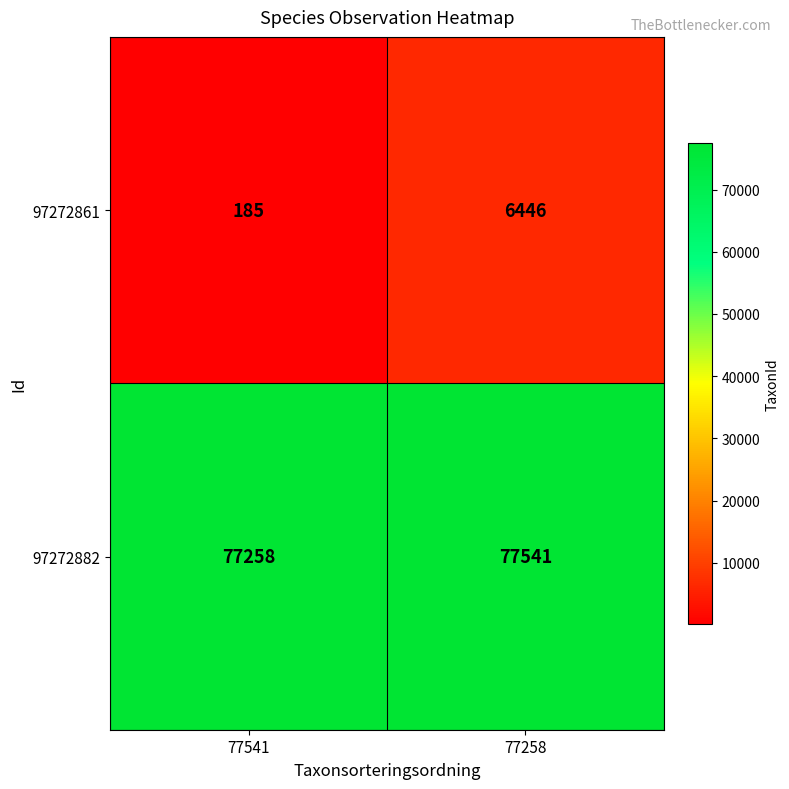

What is the difference between the 97272861 values at 77541 and 77258?

6261